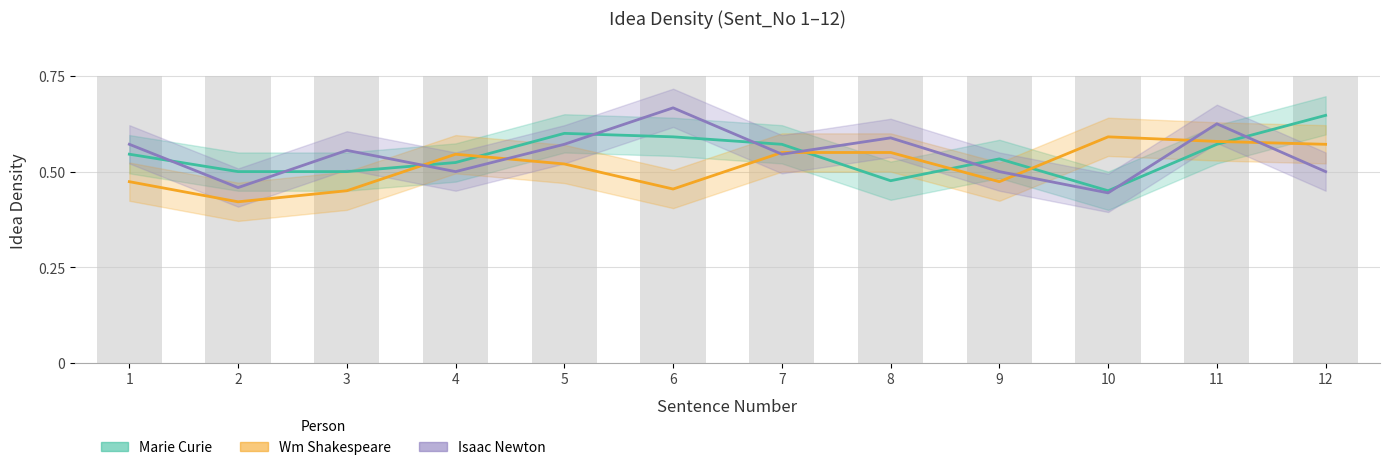

At which category is the sum across all series the highest?

11